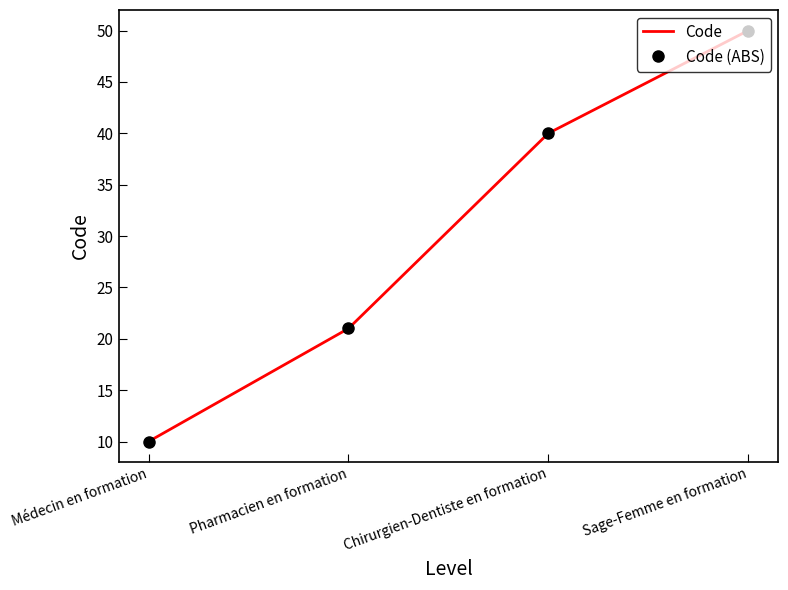

The Code (ABS) series shows 21 at Pharmacien en formation. True or false?

True